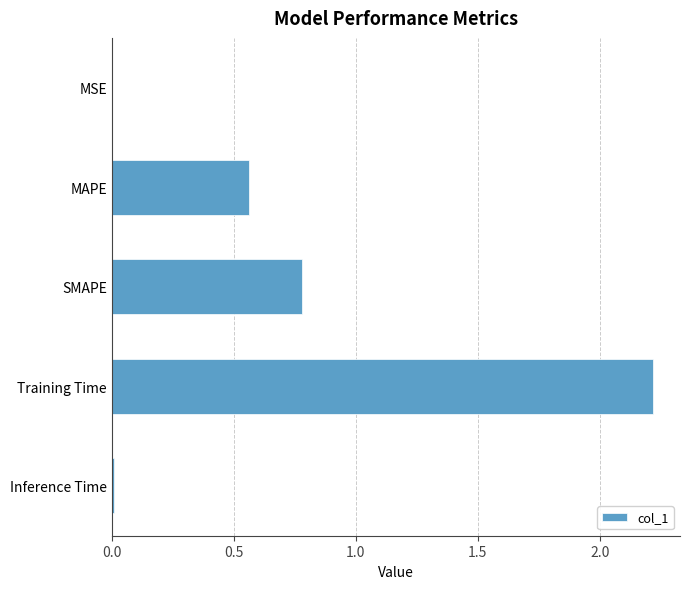

What is the greatest value displayed?

2.2